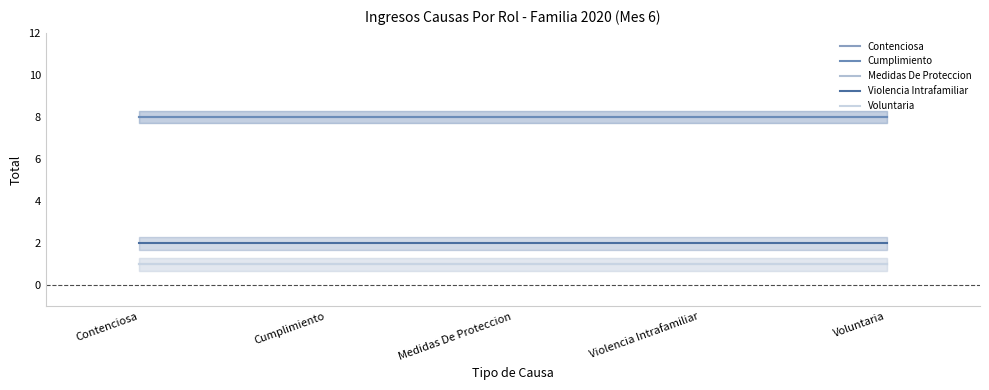

Reading left to right, extract all data points from this chart.

Contenciosa: 8	8	8	8	8
Cumplimiento: 8	8	8	8	8
Medidas De Proteccion: 1	1	1	1	1
Violencia Intrafamiliar: 2	2	2	2	2
Voluntaria: 1	1	1	1	1